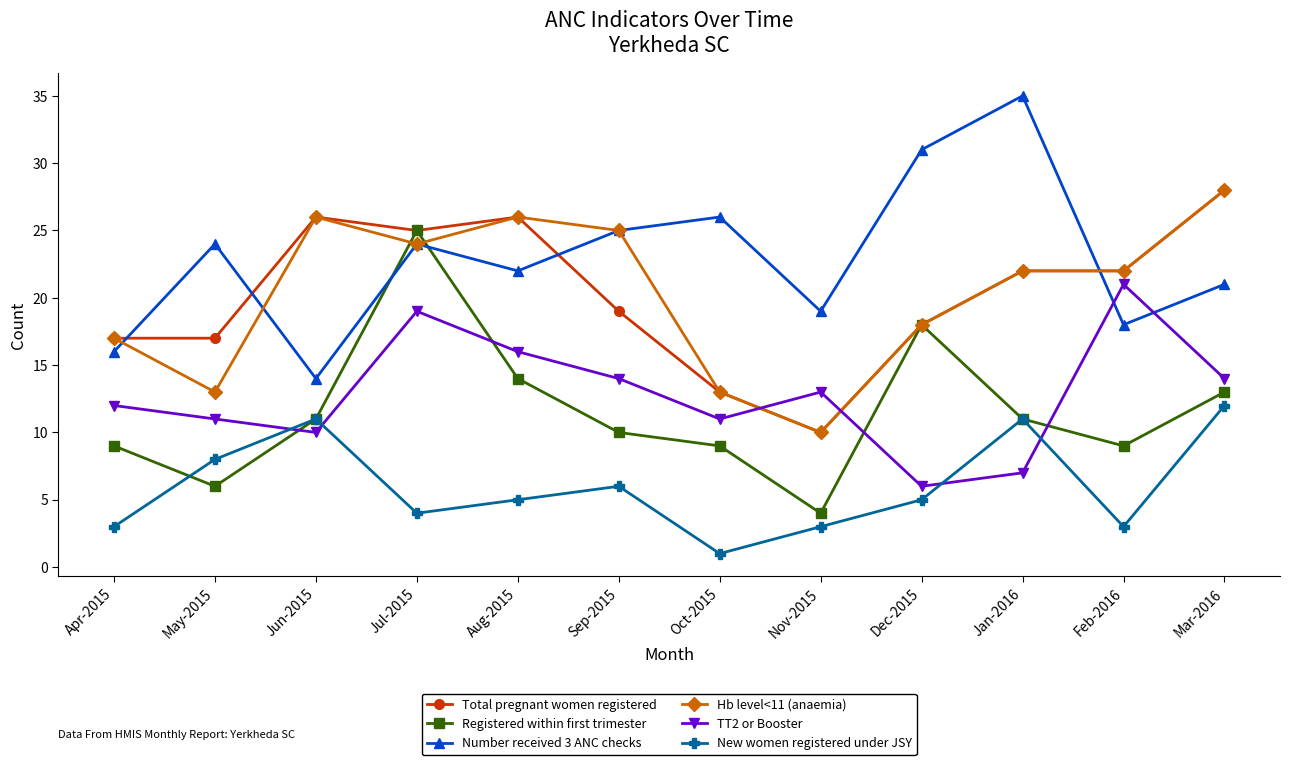

At which category does the chart reach its minimum across all series?

Oct-2015